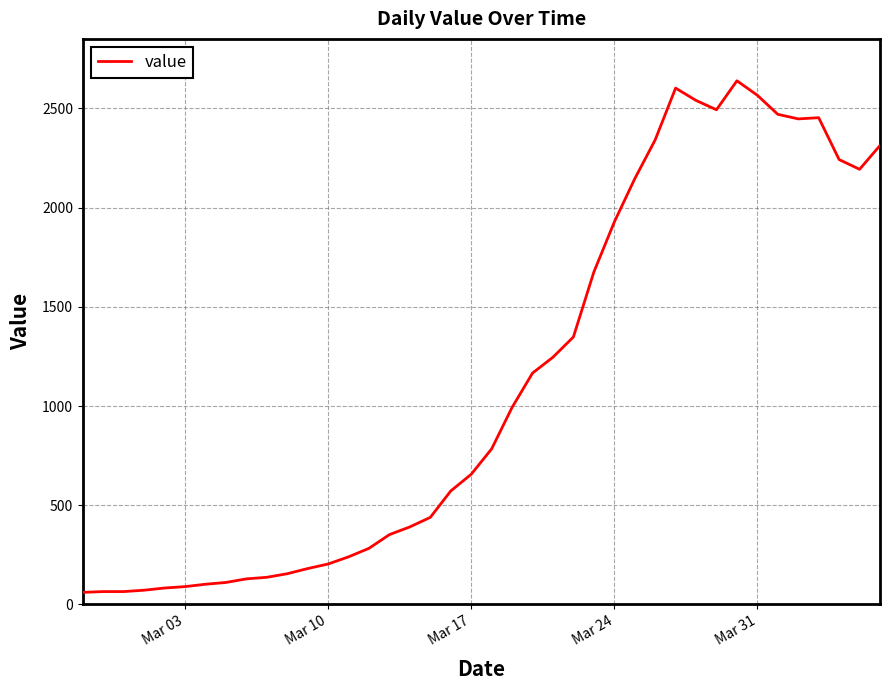

What is the smallest value displayed?

61